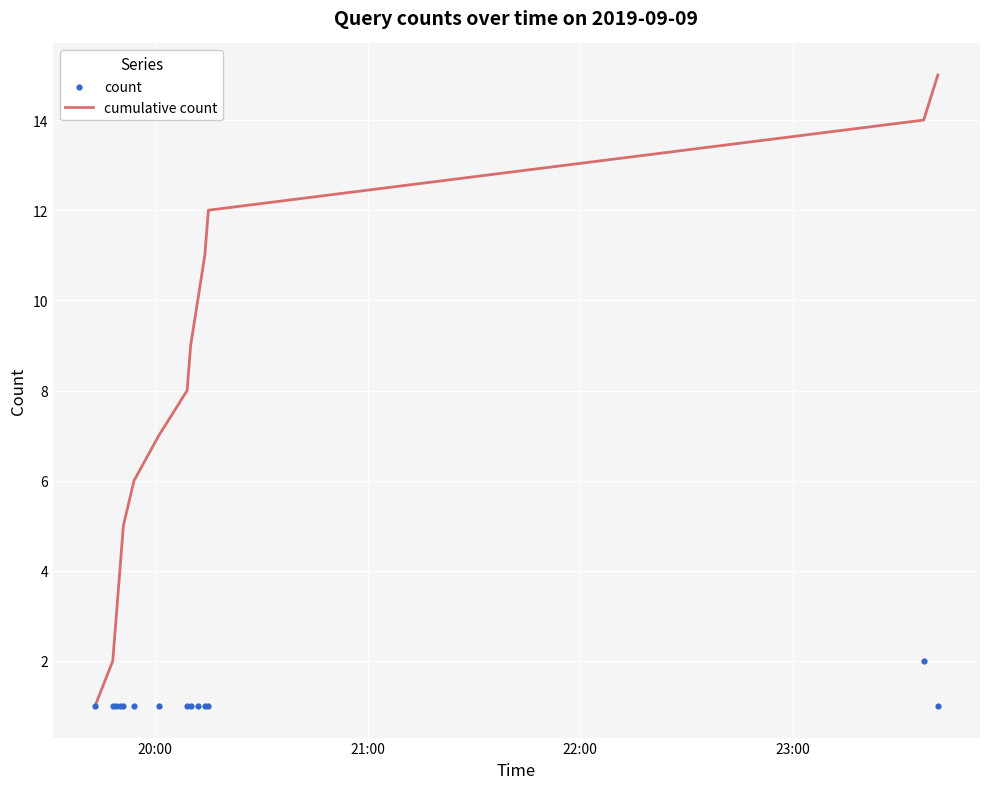

Is the value of cumulative count at 5 greater than the value of count at 23:00?

Yes